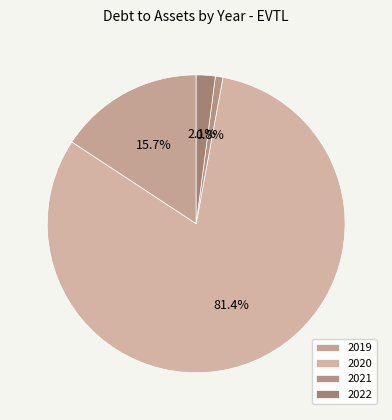

How much of the chart is everything except 2022?

97.9%